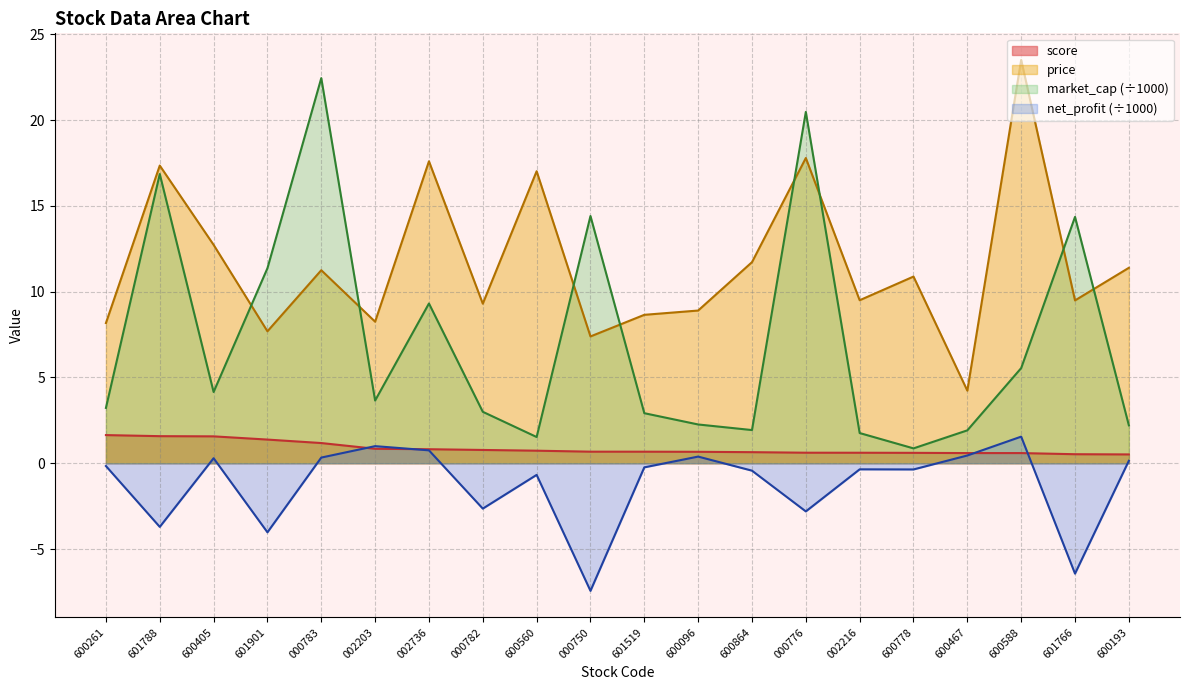

List the series in order of their overall mean, lowest first.

net_profit (÷1000), score, market_cap (÷1000), price